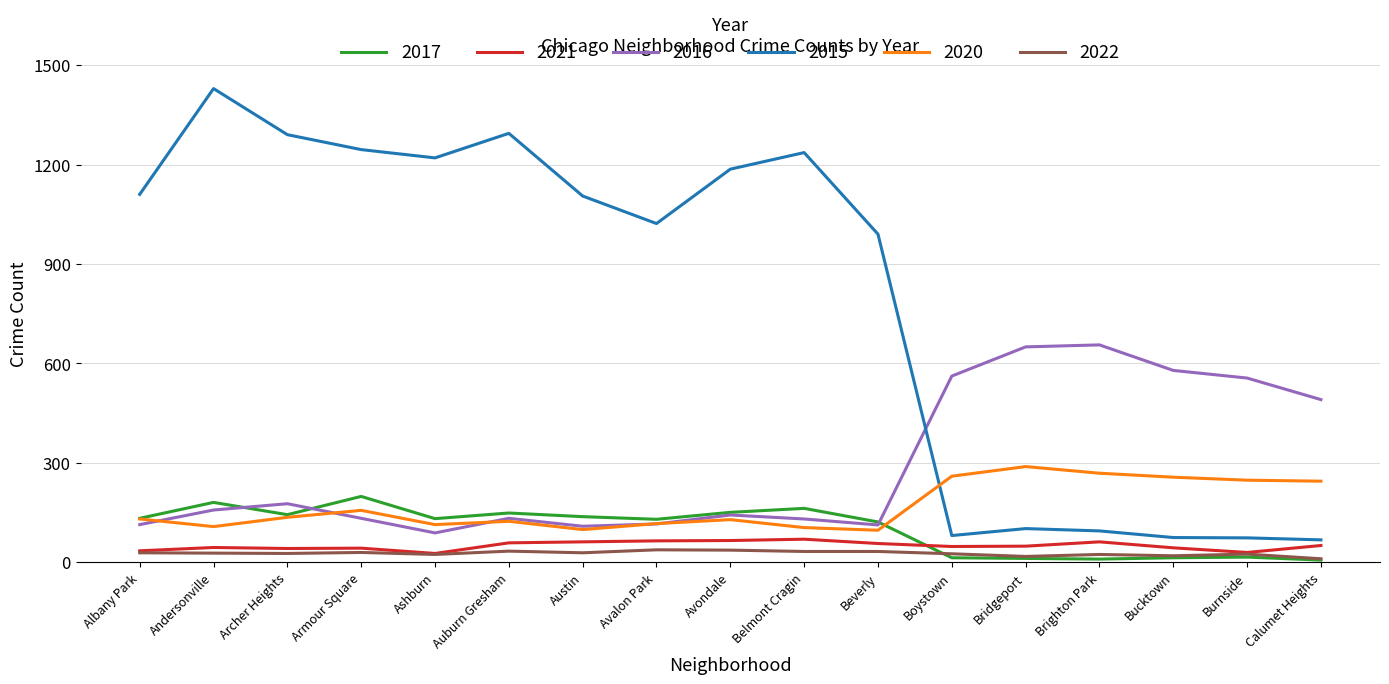

Between Armour Square and Avalon Park, which series saw the biggest shift?

2015